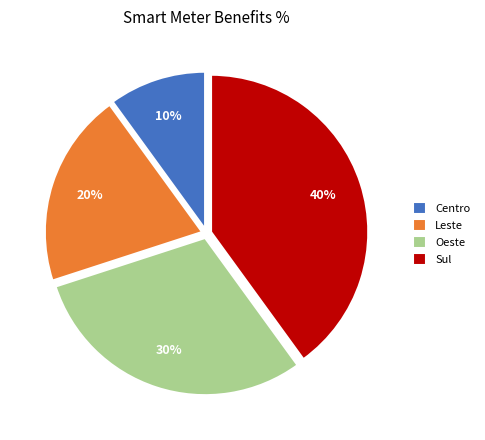

What is the largest slice in the pie chart?

Sul